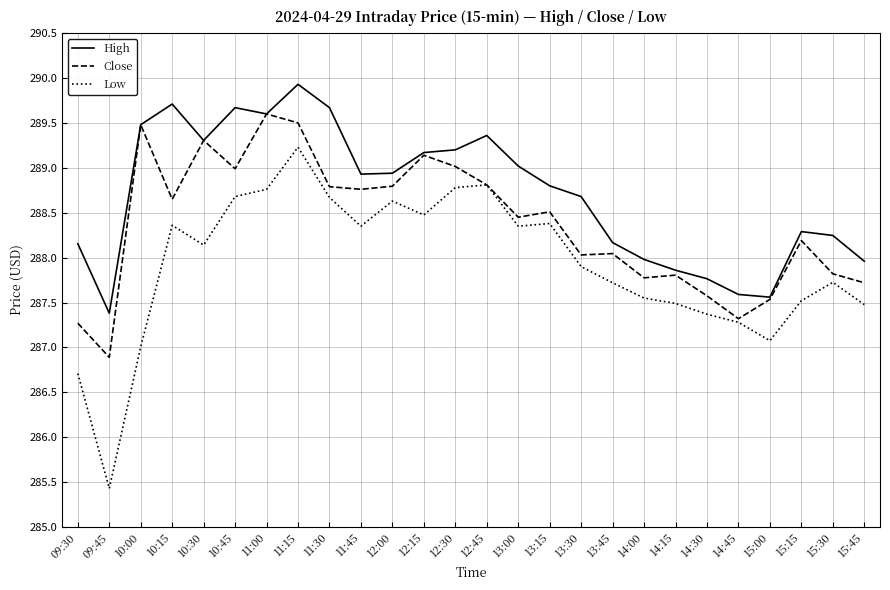

True or false: Low has a value of 289.2 at 11:15.

True